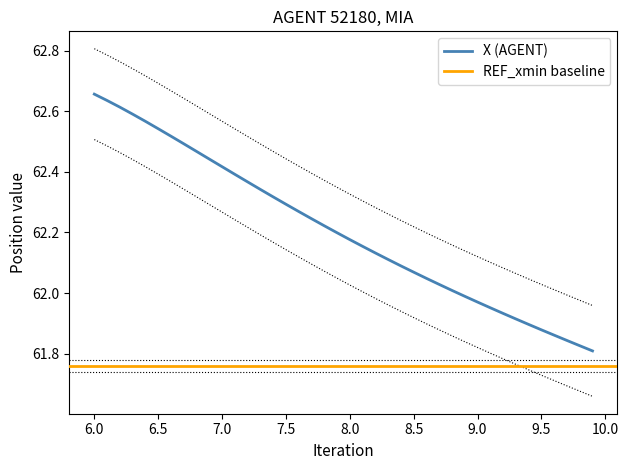

Is it true that X (AGENT) equals 103.8 at 6.5?

False